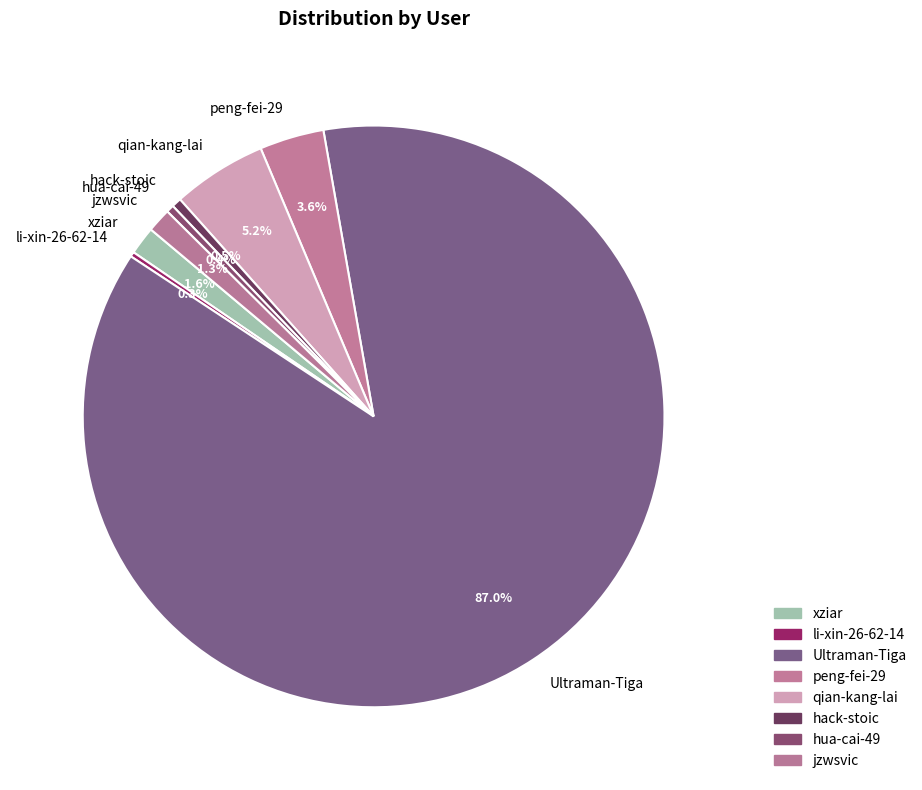

Is there any slice that represents more than half of the pie?

Yes